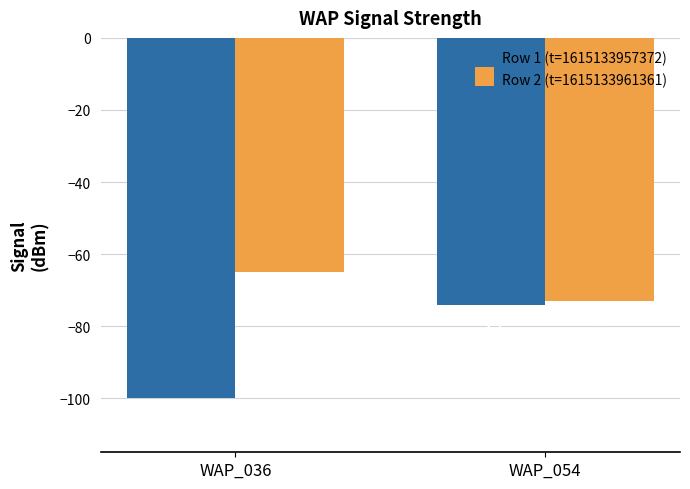

Reading right to left, extract all data points from this chart.

Row 1 (t=1615133957372): WAP_054=-74	WAP_036=-100
Row 2 (t=1615133961361): WAP_054=-73	WAP_036=-65